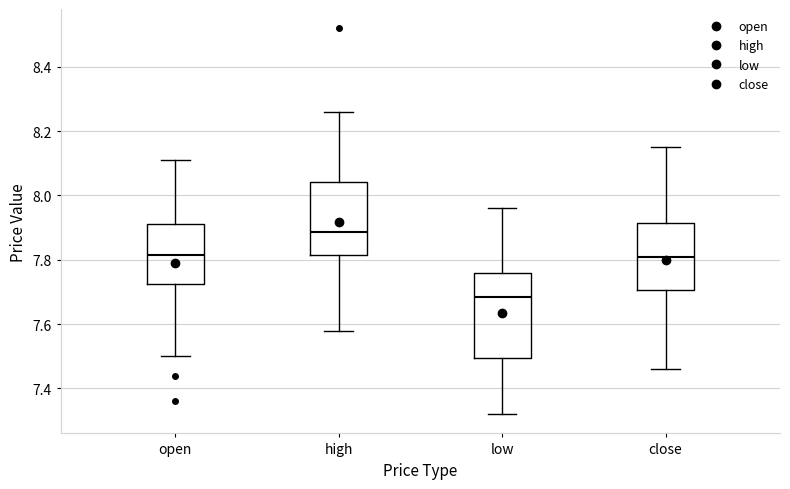

Comparing the boxes themselves (not the whiskers), which one is the tallest?

low